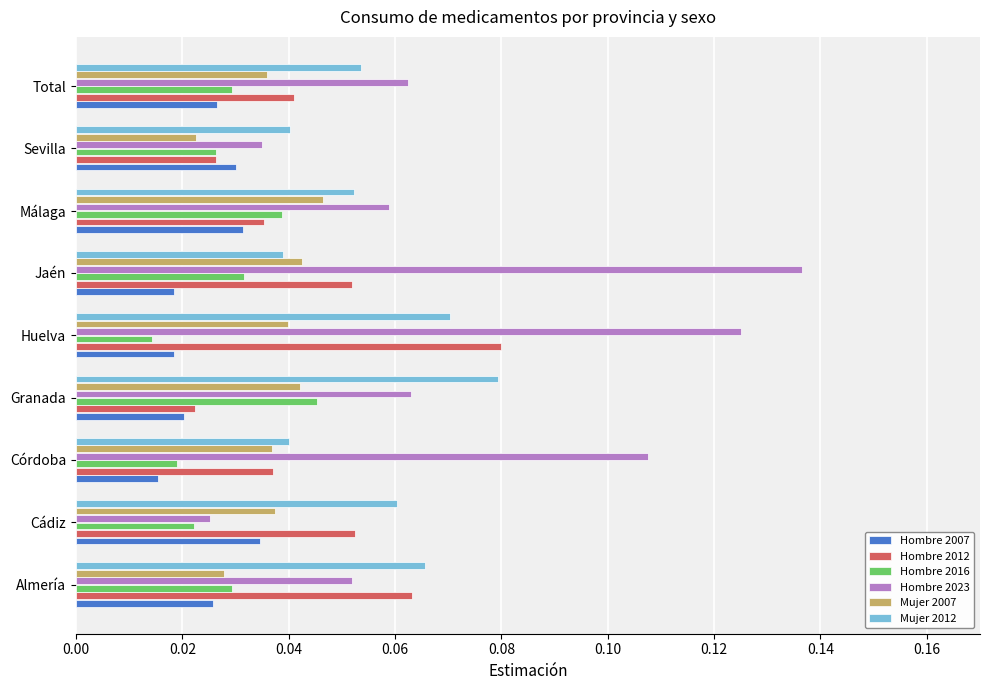

Count the number of categories in the chart.

9